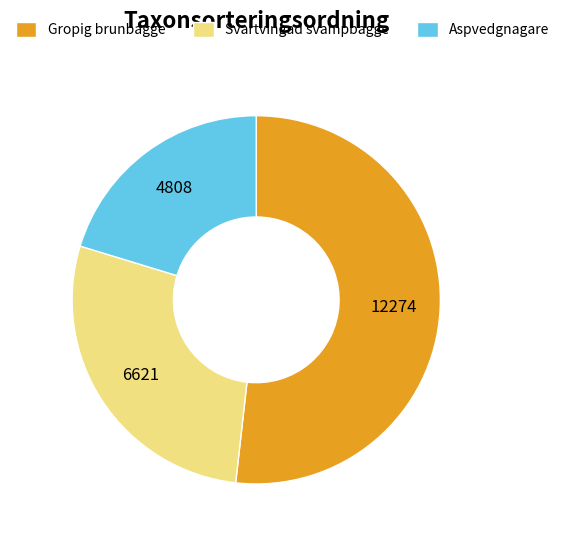

Which slice is the largest?

Gropig brunbagge